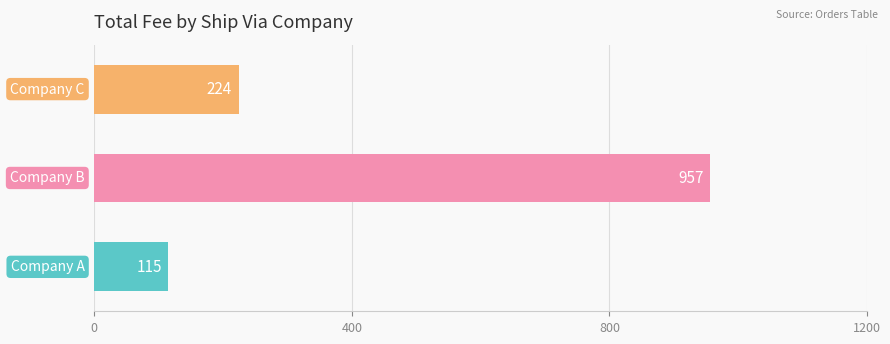

How many values are between 115 and 957?

3